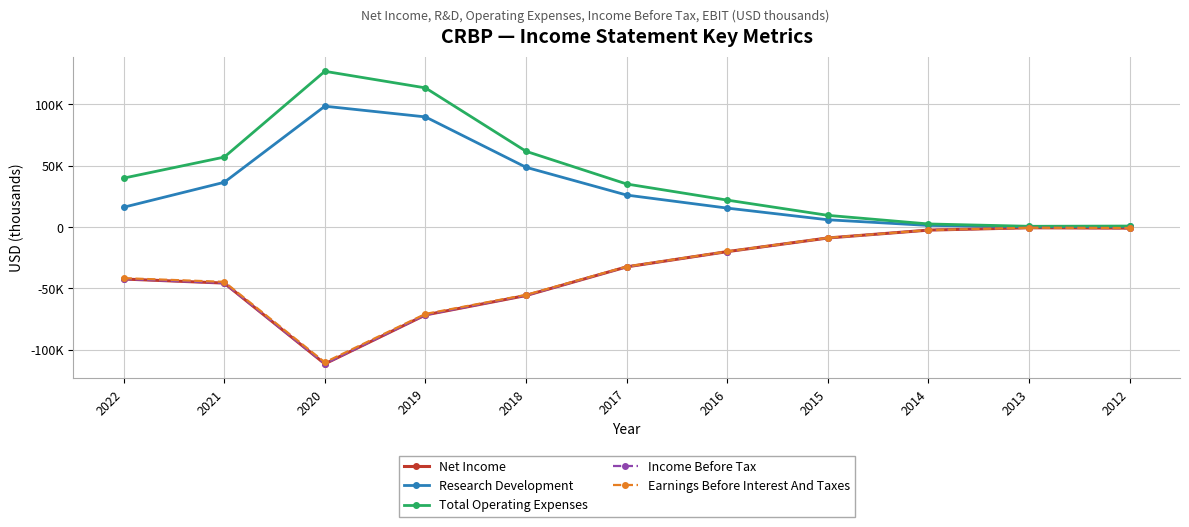

Which series changed the most between 2021 and 2015?

Total Operating Expenses